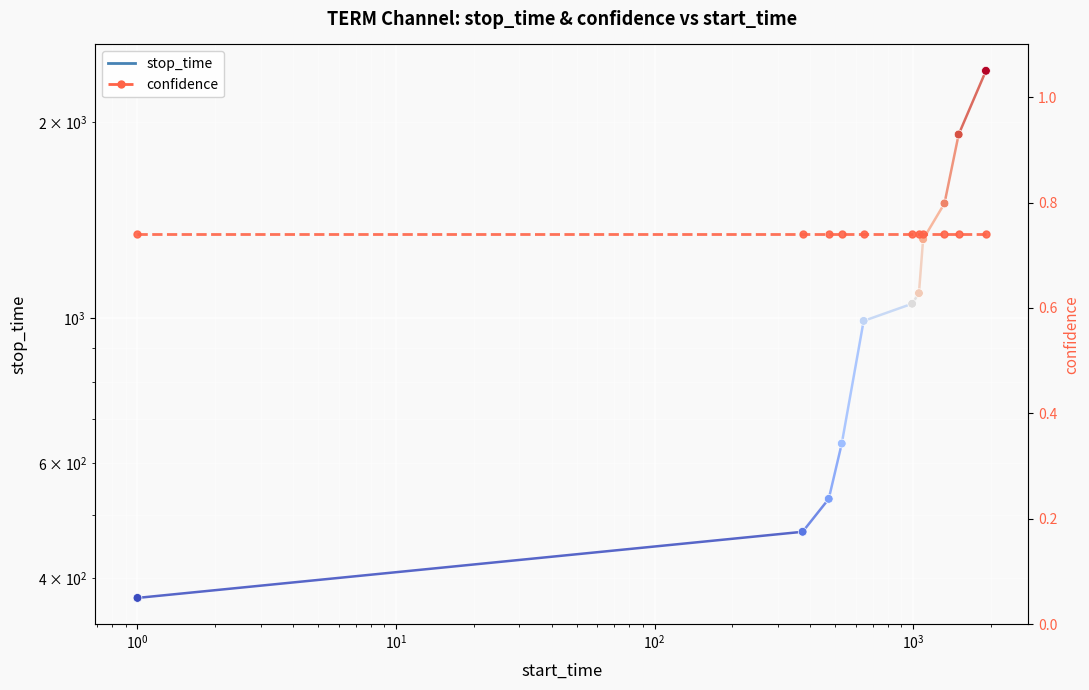

Which series has the largest total across all categories?

stop_time